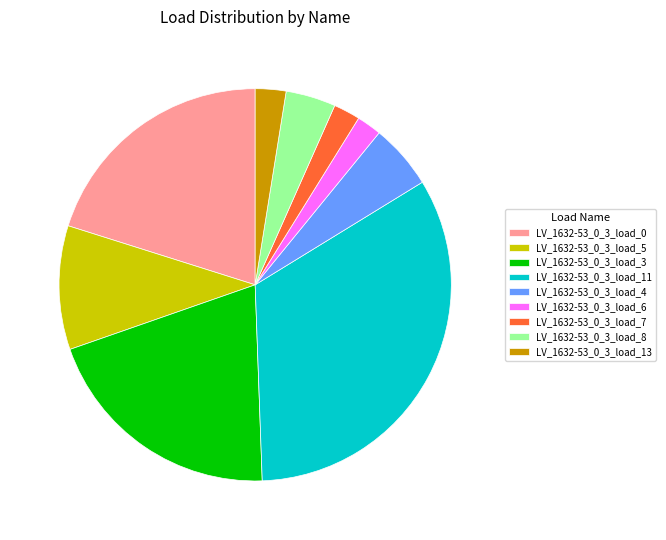

Combined, do LV_1632-53_0_3_load_5 and LV_1632-53_0_3_load_4 account for over 50%?

No